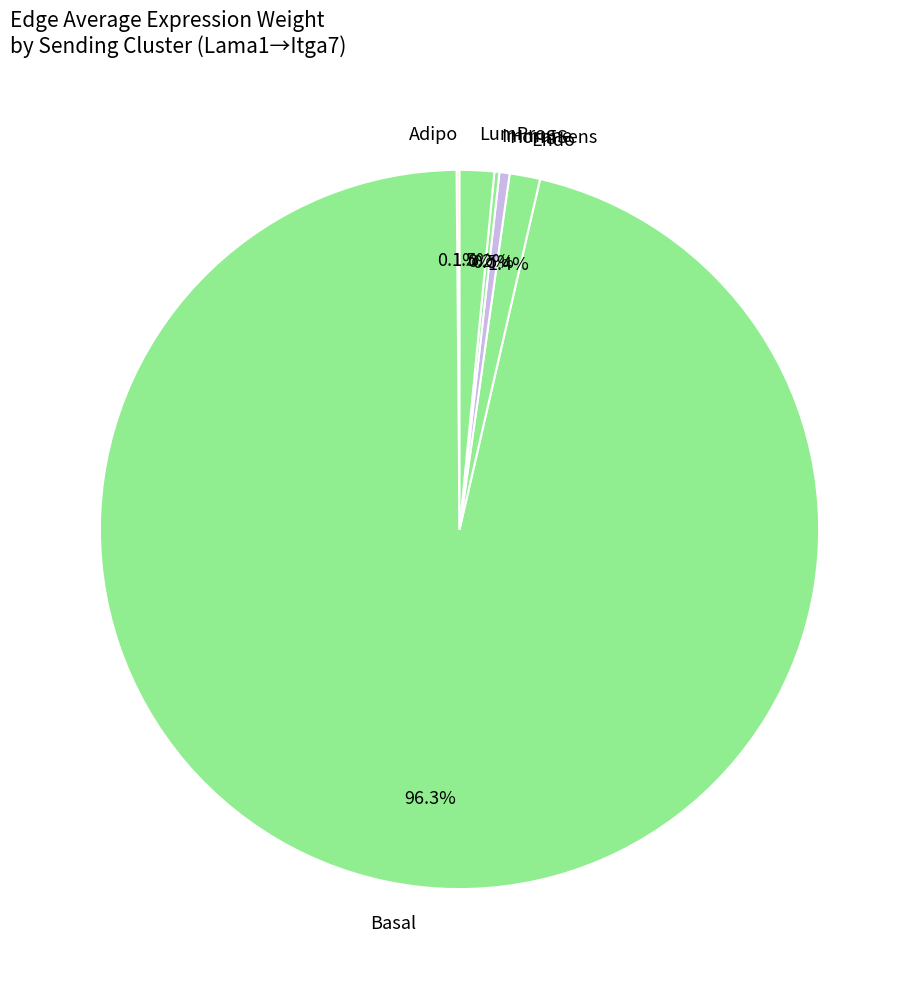

Which category has the biggest portion of the pie?

Basal